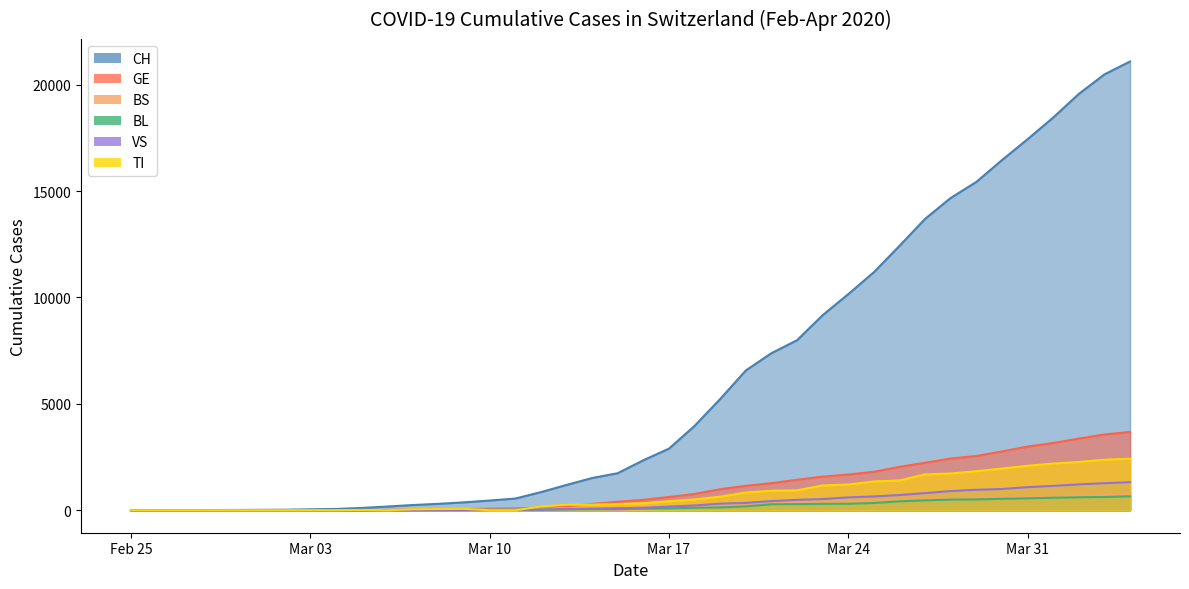

What is the average value of the BS series?

245